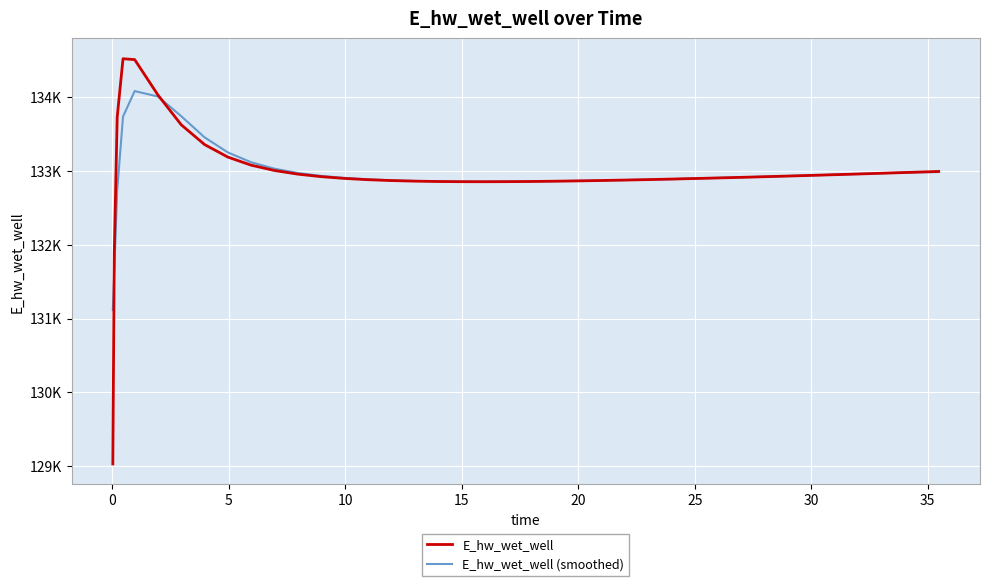

What are all the series names shown in the legend?

E_hw_wet_well, E_hw_wet_well (smoothed)